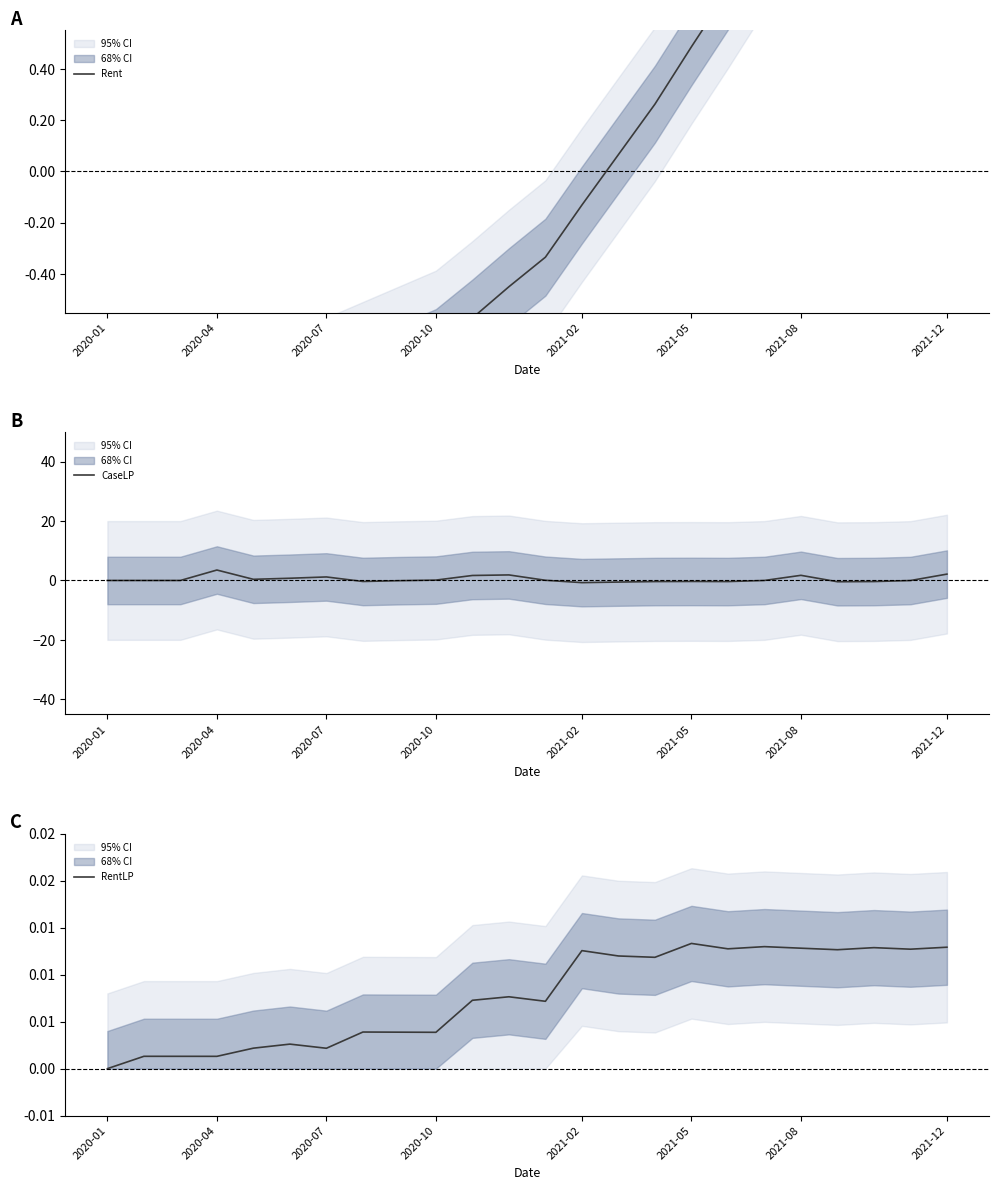

How many lines are shown in the chart?

3